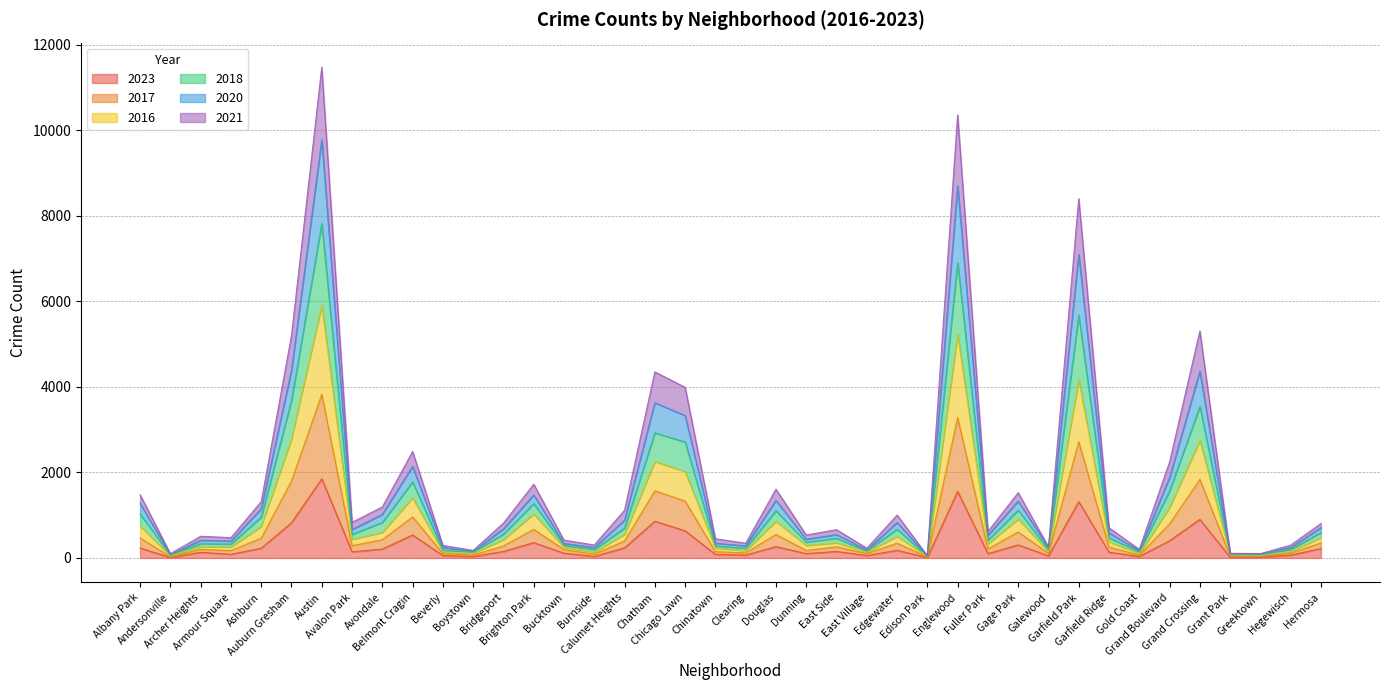

Does the chart have visible grid lines?

Yes